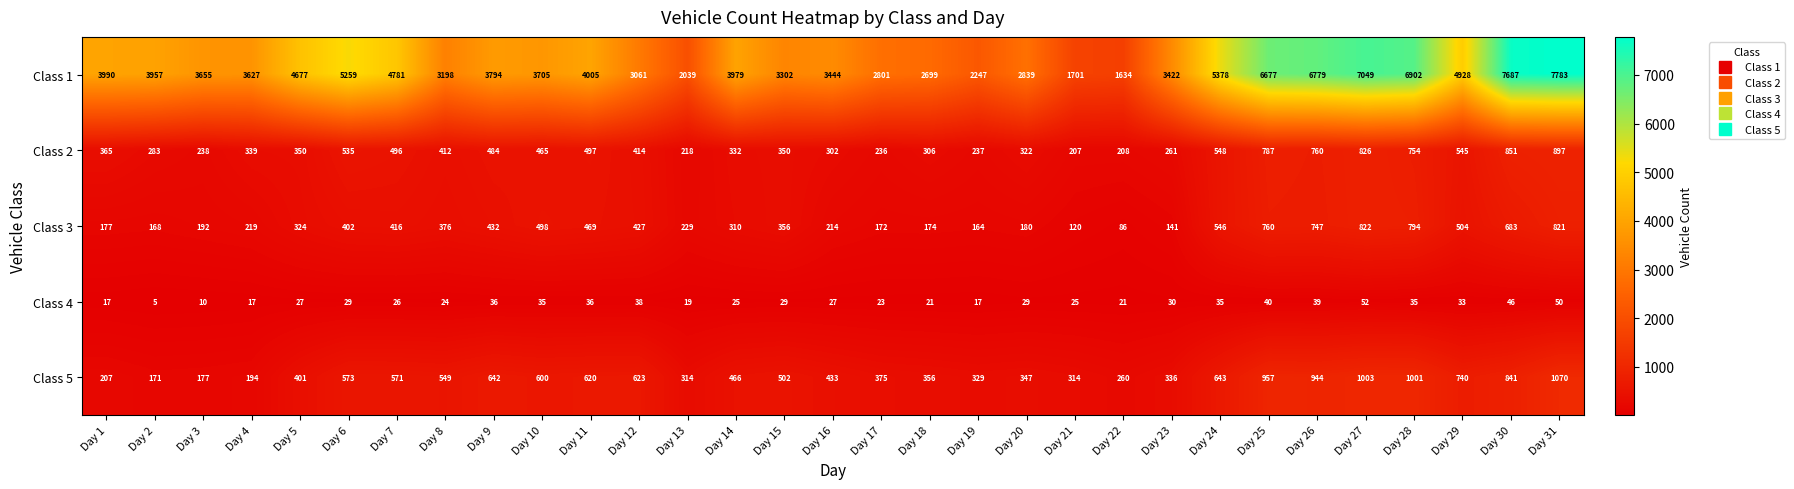

Which series has the largest total across all categories?

Class 1